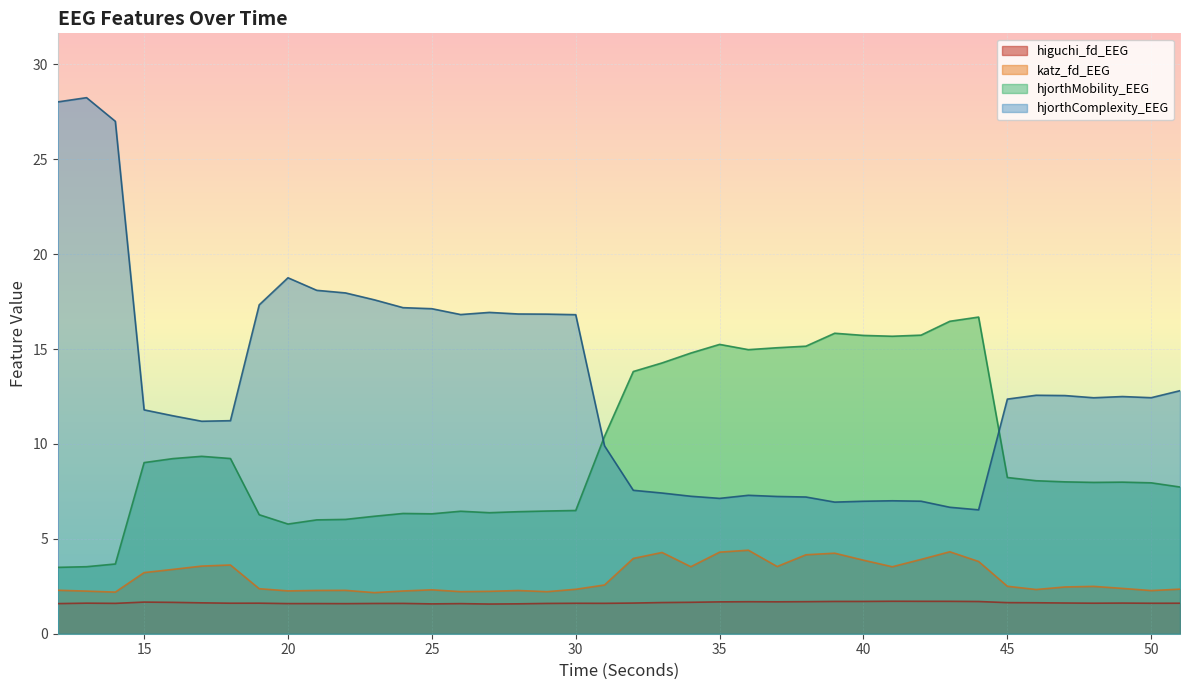

True or false: higuchi_fd_EEG and hjorthMobility_EEG cross at least once.

False